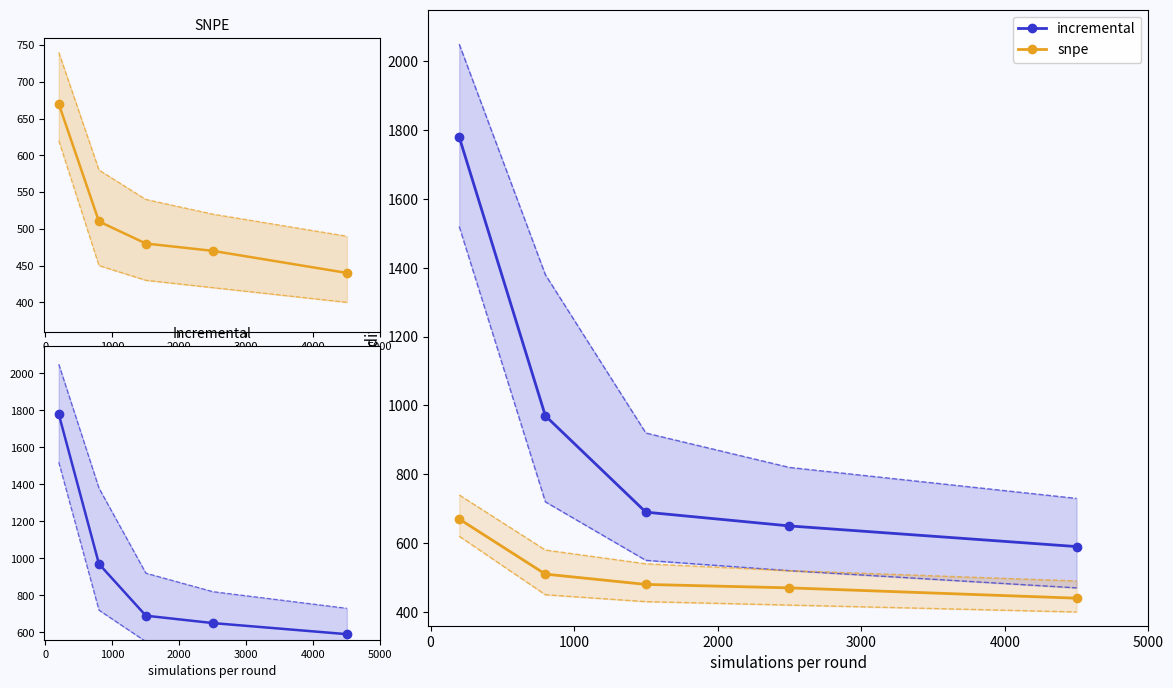

At 4000, list the series in order from largest to smallest.

incremental, snpe